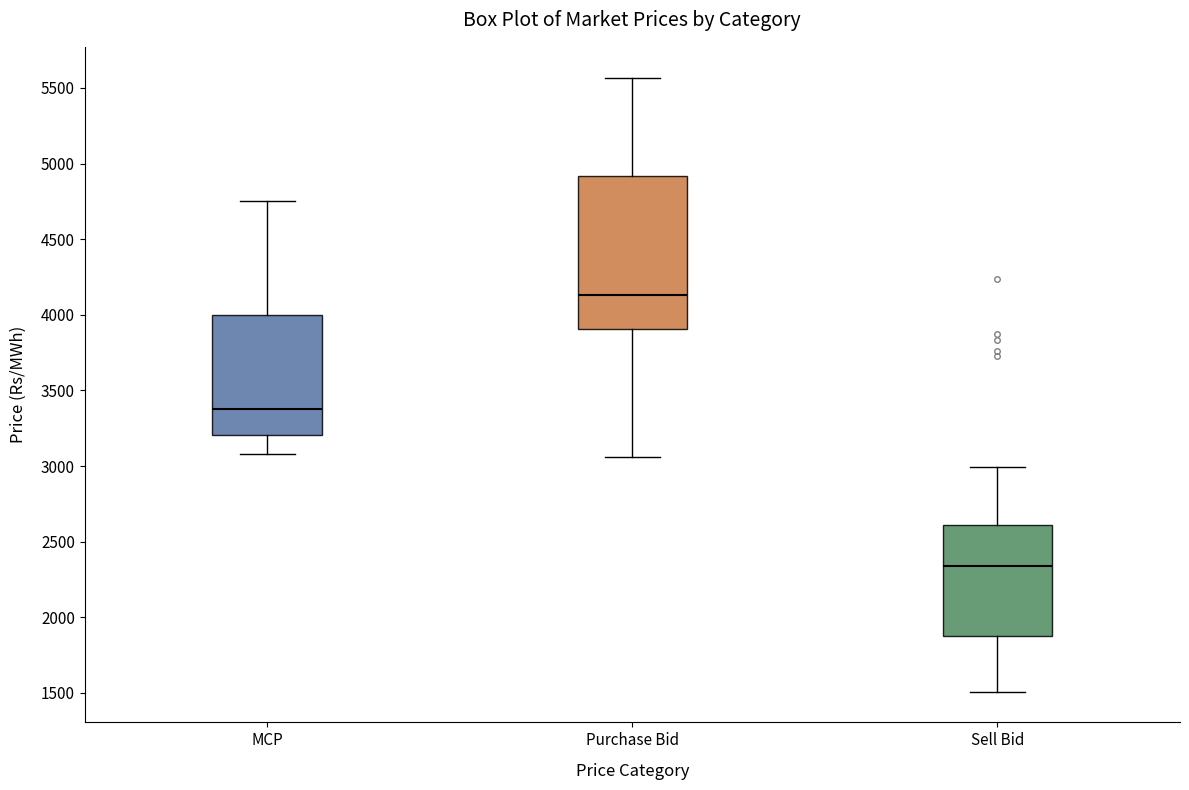

Reading left to right, read every box against the y-axis: the position of its median line, the range the box covers, and the ends of its whiskers. The values are not printed on the chart, so give them approximately, as read against the axis.

MCP: median 3400, box 3200 to 4000, whiskers 3100 to 4750
Purchase Bid: median 4150, box 3900 to 4900, whiskers 3050 to 5550
Sell Bid: median 2350, box 1900 to 2600, whiskers 1500 to 3000